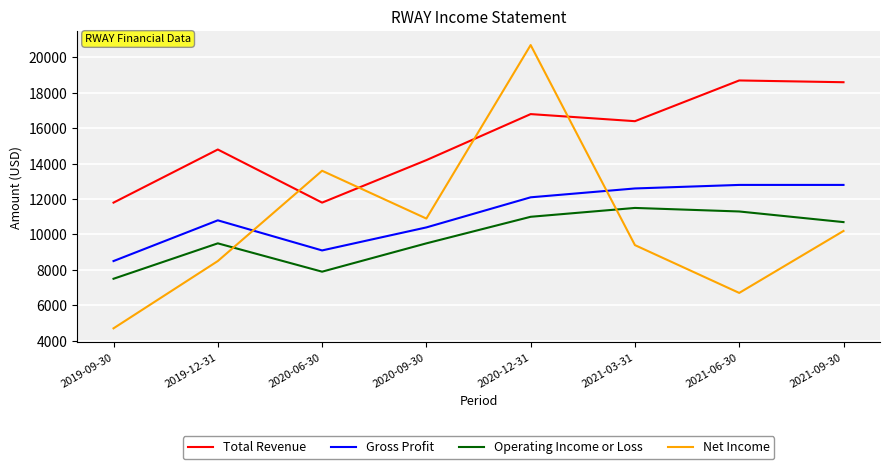

What is the difference between the second highest and second lowest values in the Operating Income or Loss series?

3400